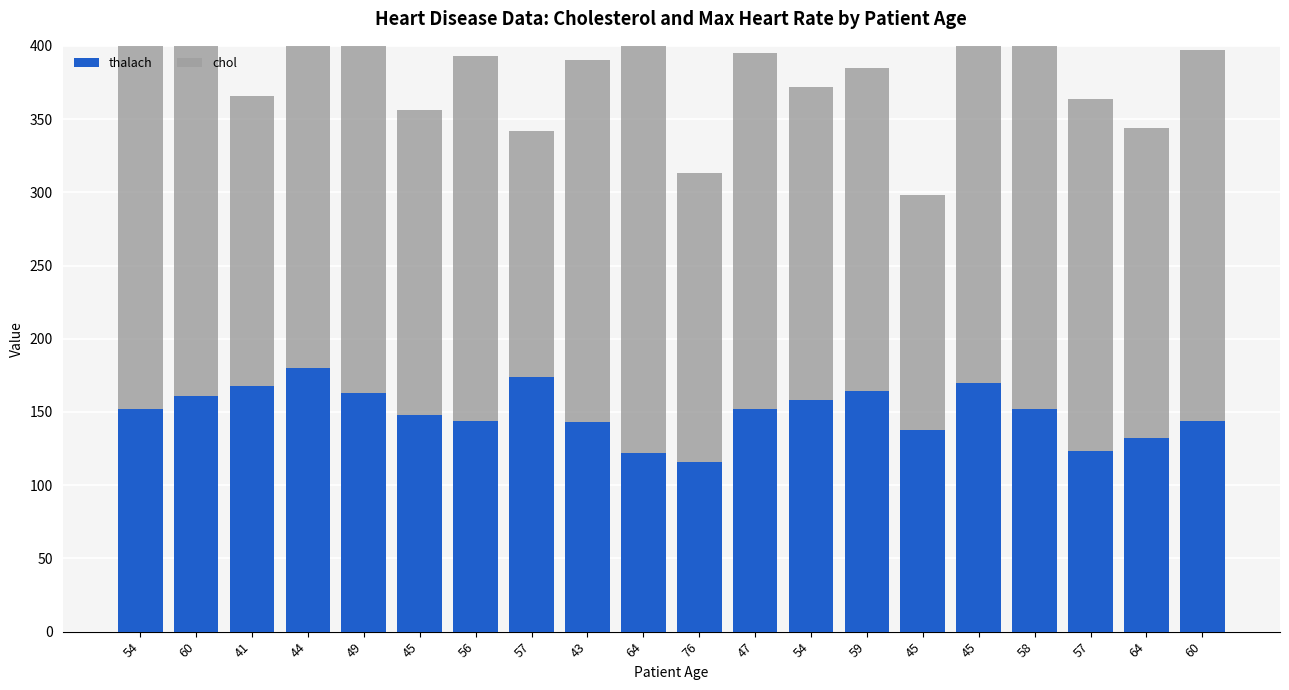

Rank the series at 41 from highest to lowest value.

chol, thalach